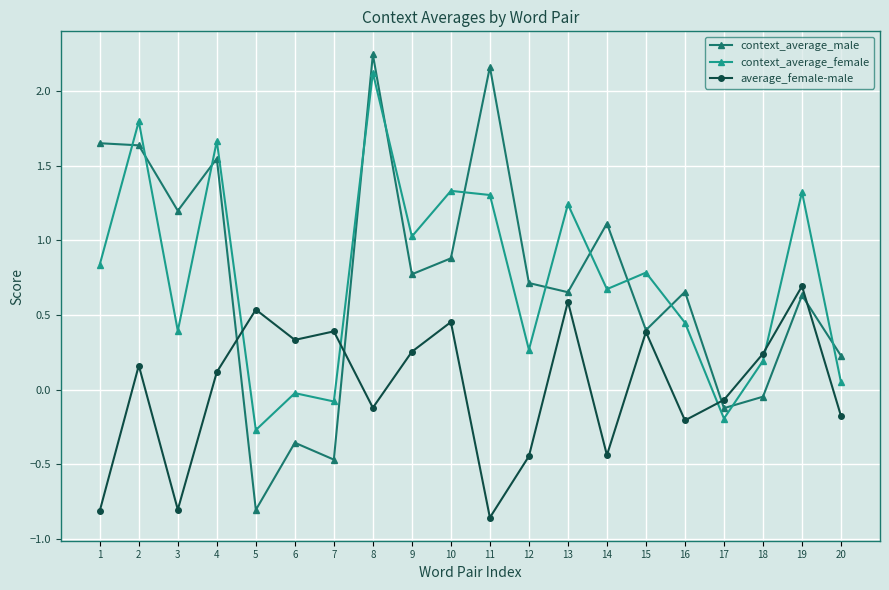

Which category has the lowest value in the average_female-male series?

11